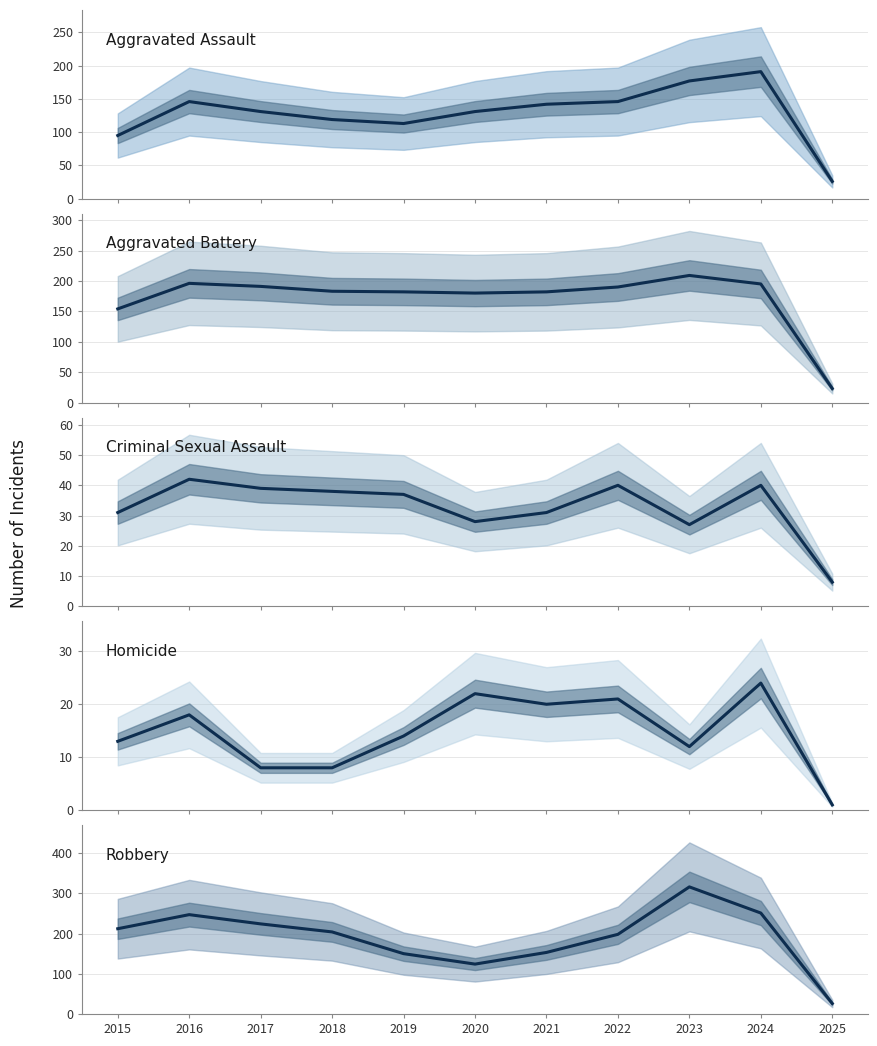

Reading left to right, what are all the values shown in this chart?

Aggravated Assault: 95	146	131	119	113	131	142	146	177	191	26
Aggravated Battery: 154	196	191	183	182	180	182	190	209	195	23
Criminal Sexual Assault: 31	42	39	38	37	28	31	40	27	40	8
Homicide: 13	18	8	8	14	22	20	21	12	24	1
Robbery: 212	247	224	204	150	124	153	198	316	251	26